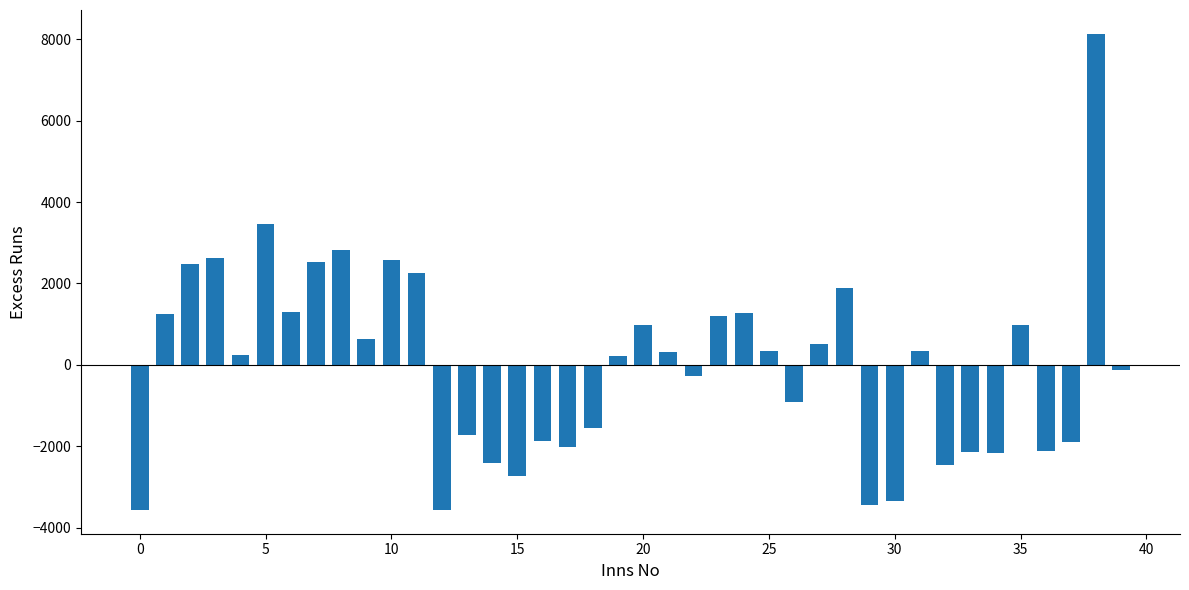

What is the smallest value displayed?

-3564.6